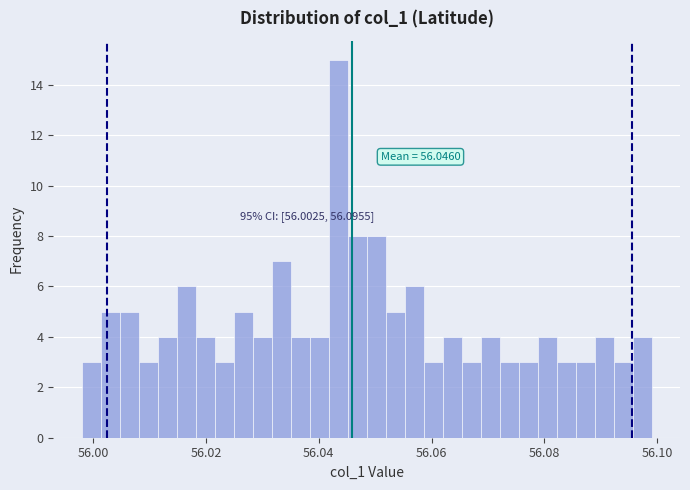

Read against the x-axis, roughly where is the centre of the tallest bar?

56.044